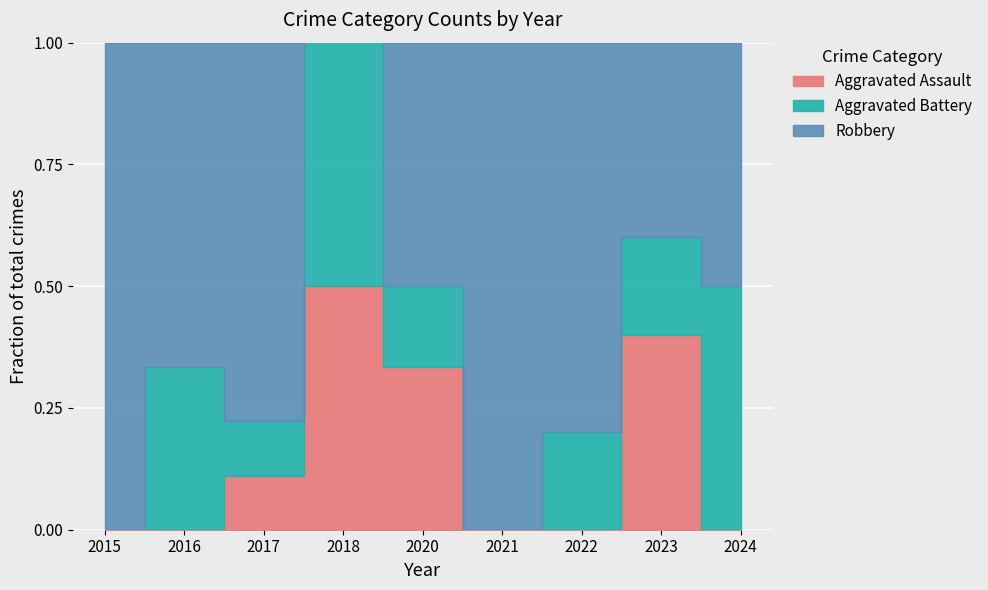

Reading left to right, extract all data points from this chart.

Aggravated Assault: 0	0	1	1	2	0	0	2	0
Aggravated Battery: 0	2	1	2	1	0	2	1	1
Robbery: 3	4	7	0	3	2	8	2	1